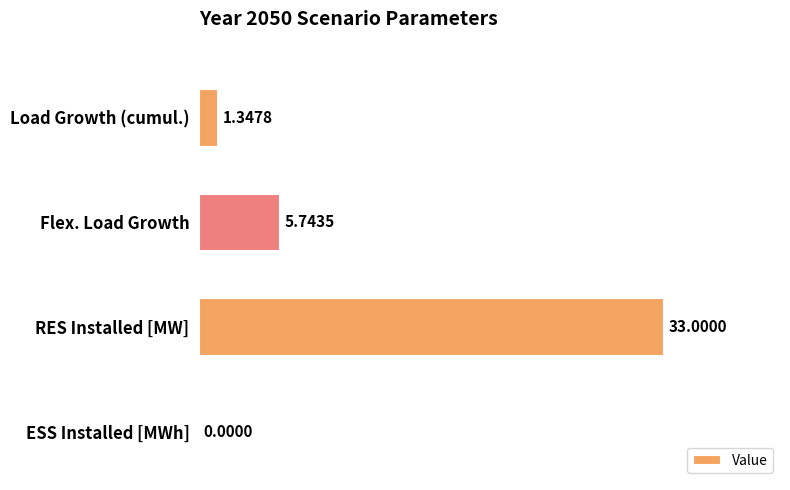

Are the bars horizontal?

Yes